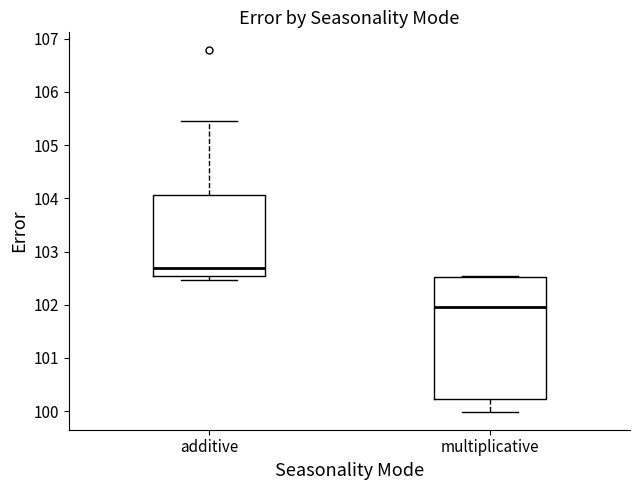

Which box is the tallest, from its lower edge to its upper edge?

multiplicative